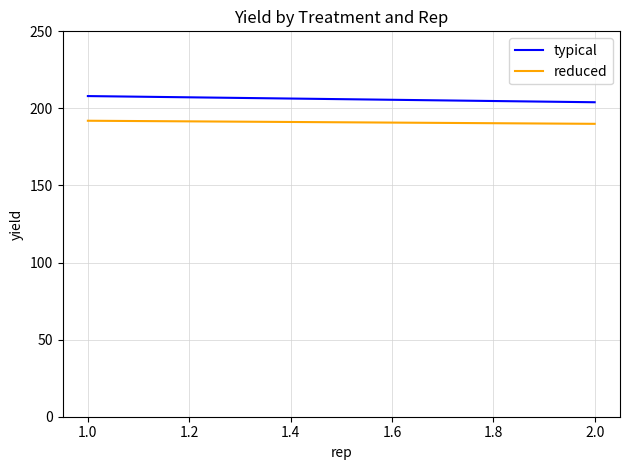

What is the greatest value displayed?

208